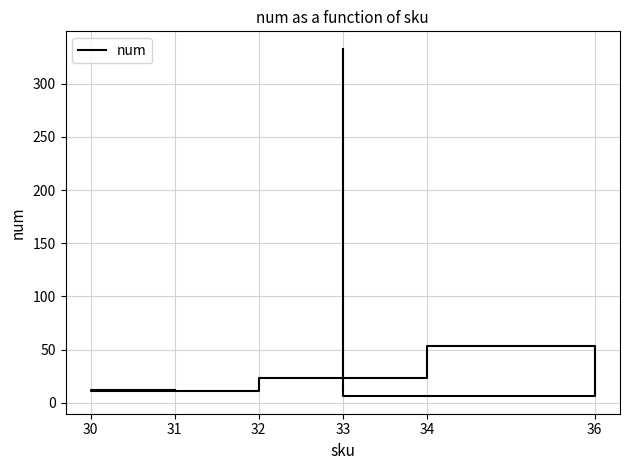

The value at 31 is 12. True or false?

True